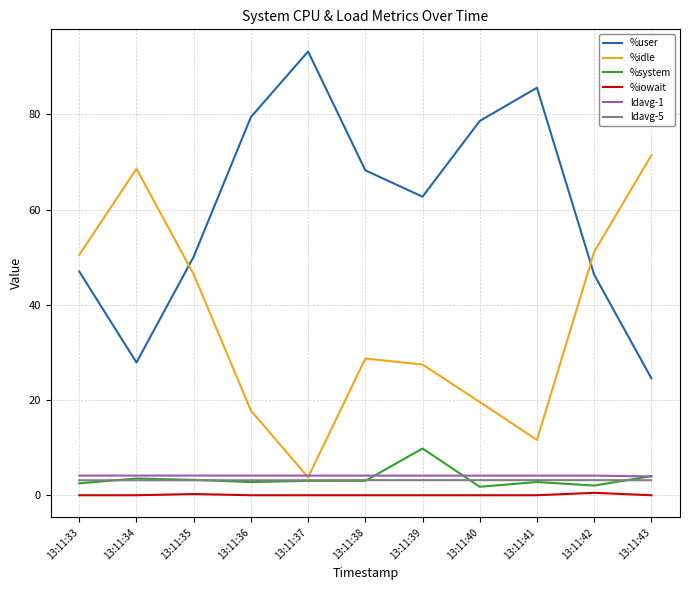

What is the maximum value for %system?

9.8